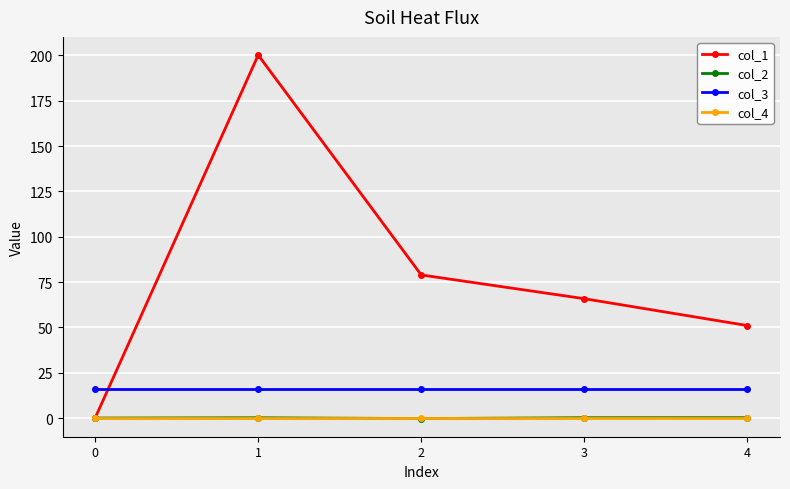

How many series are shown in this chart?

4